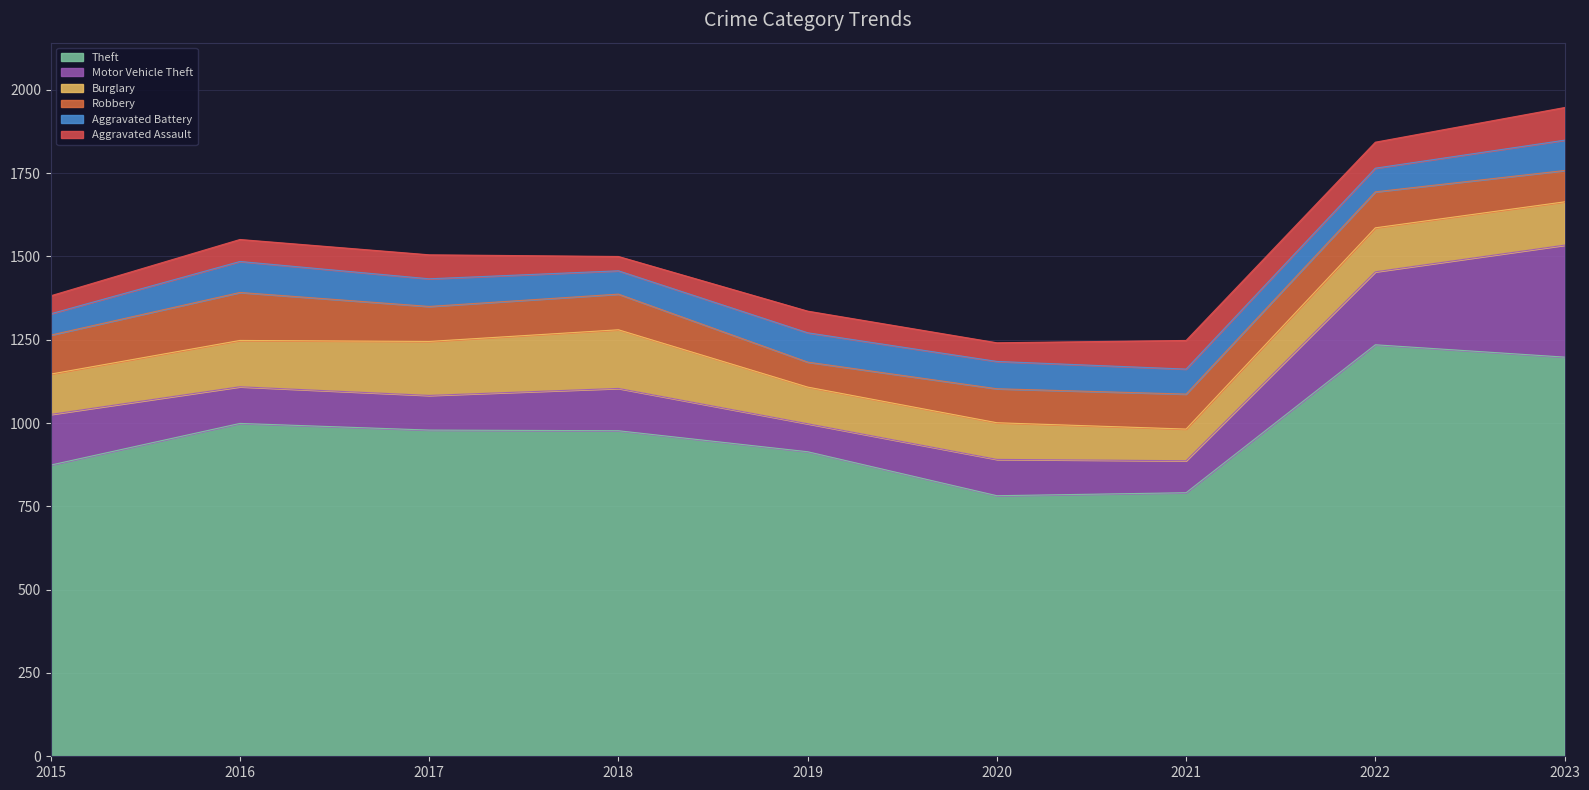

Count the number of categories in the chart.

9